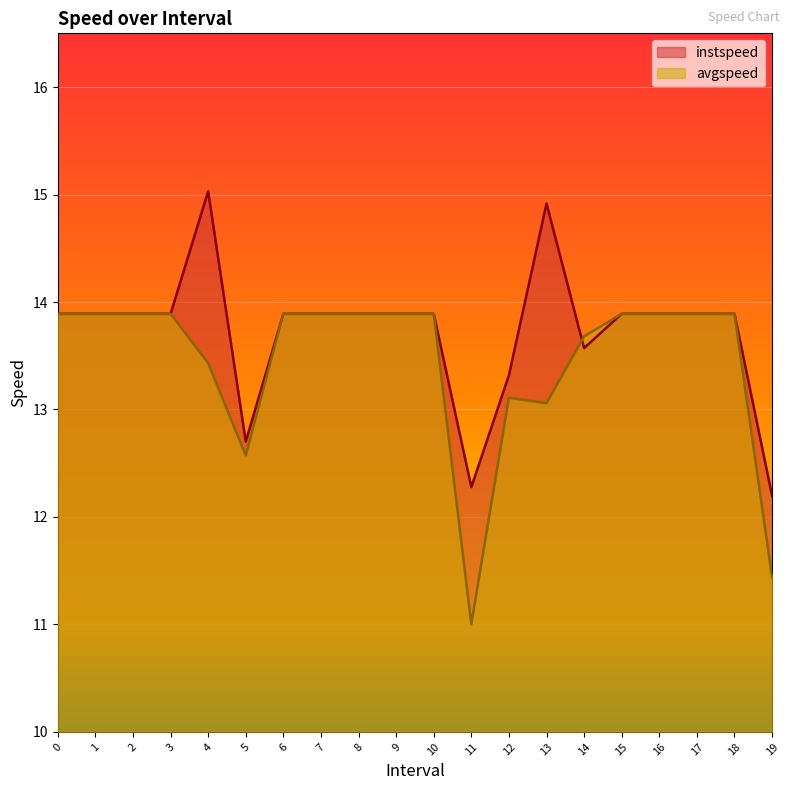

Read the instspeed value at 0.

13.9